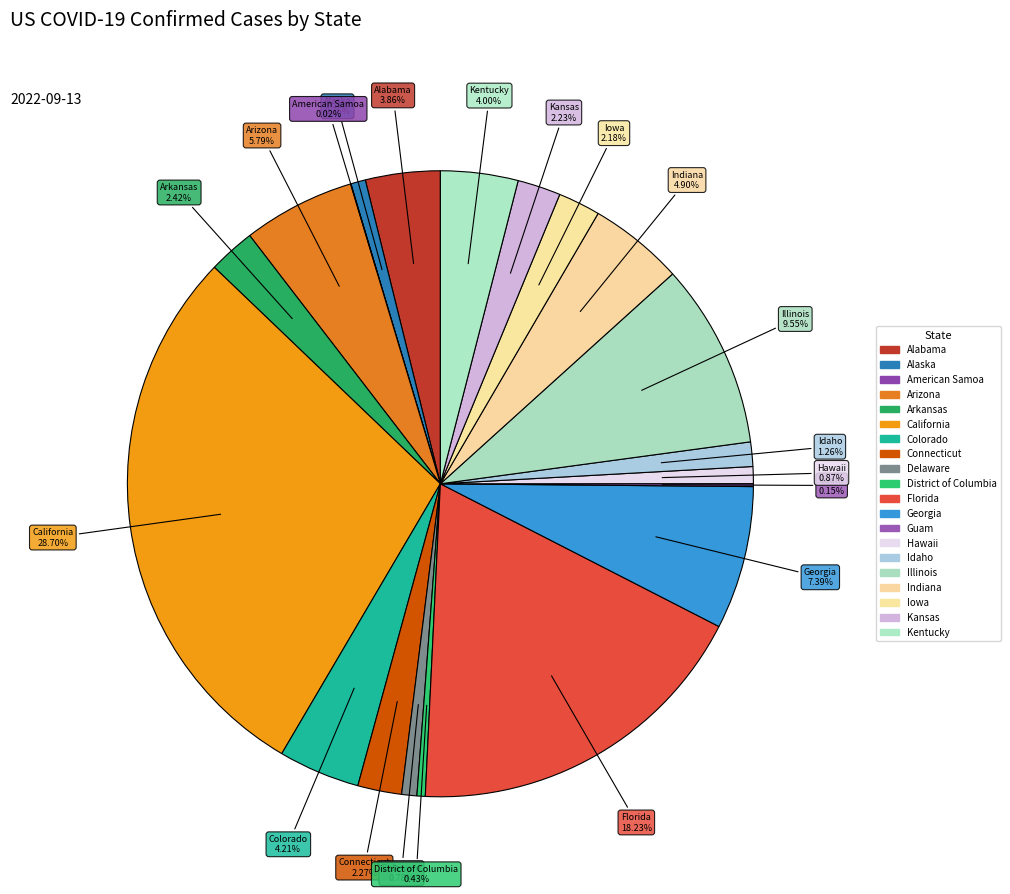

To the nearest percent, what portion does Alaska represent?

1%